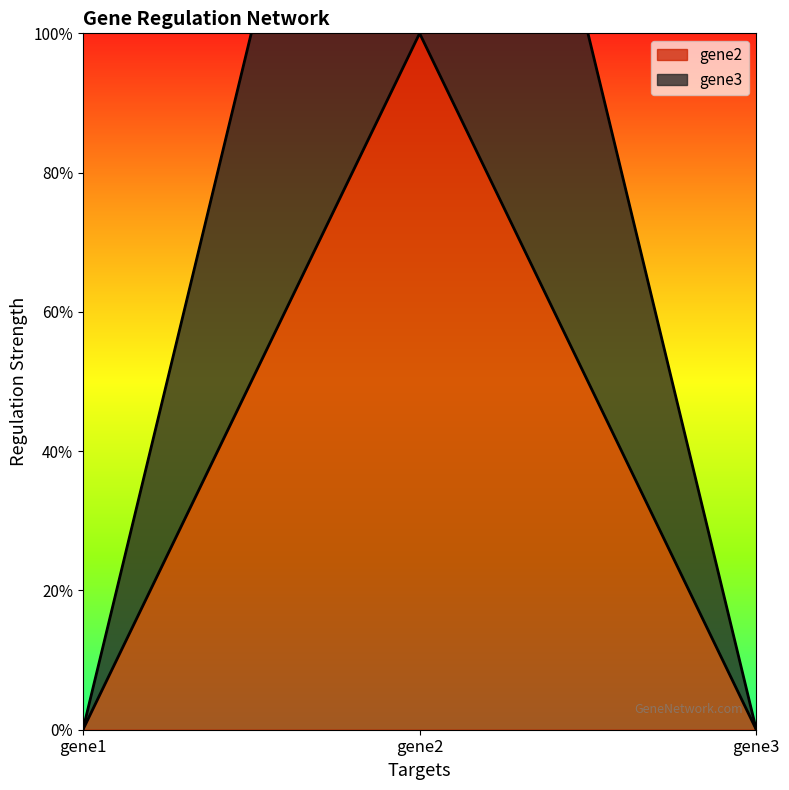

Count the number of data series in this chart.

2